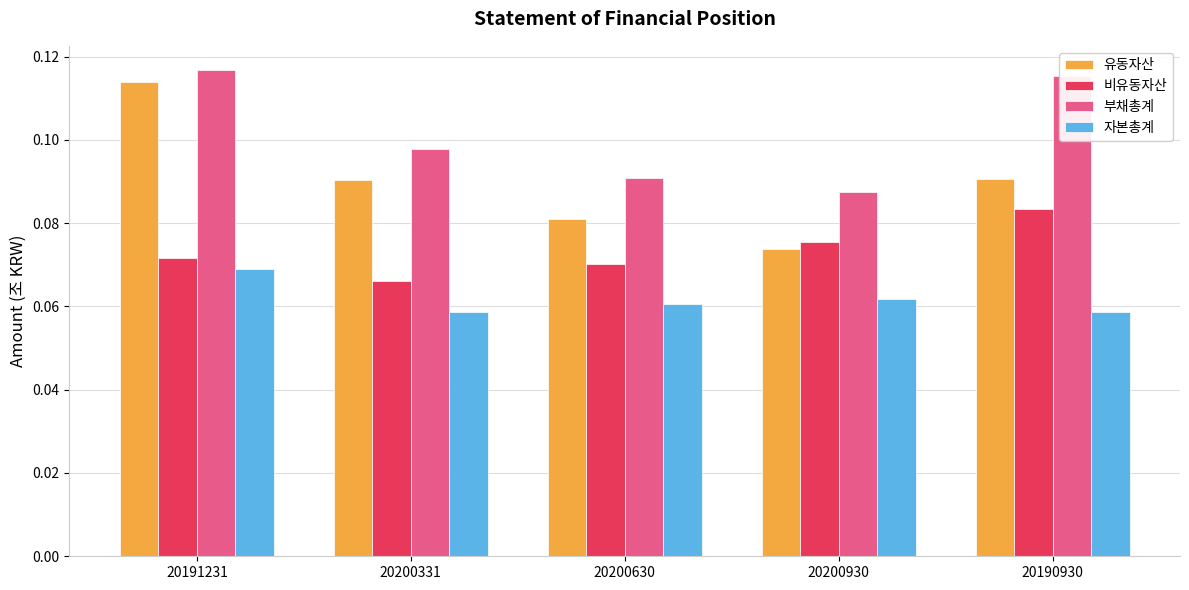

Count the 비유동자산 values in the range 0 to 1.

5